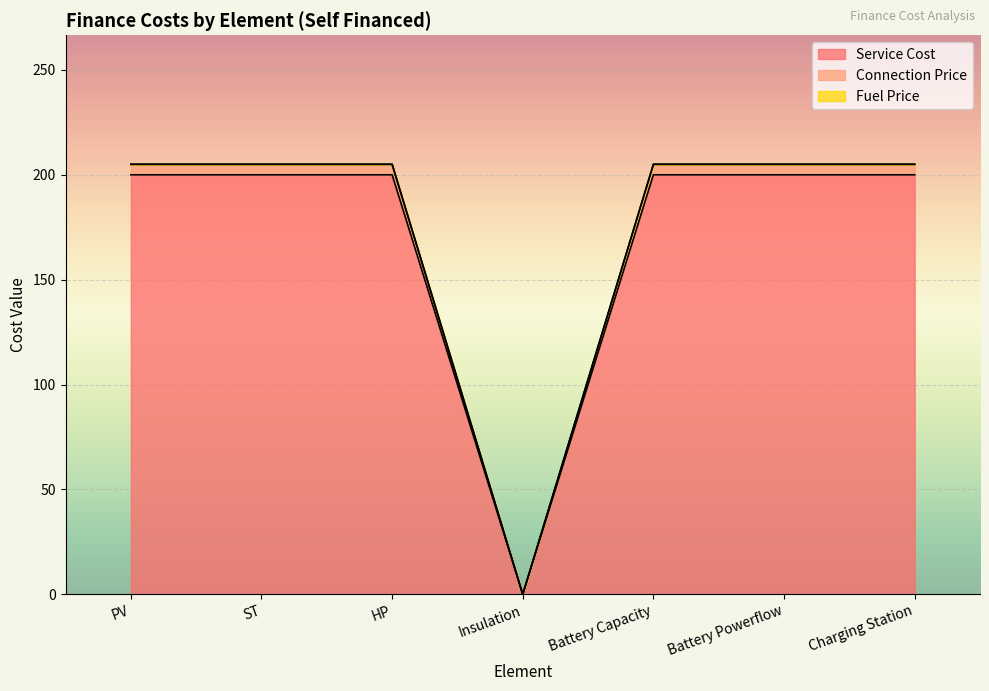

What is the highest value of the Connection Price series?

205